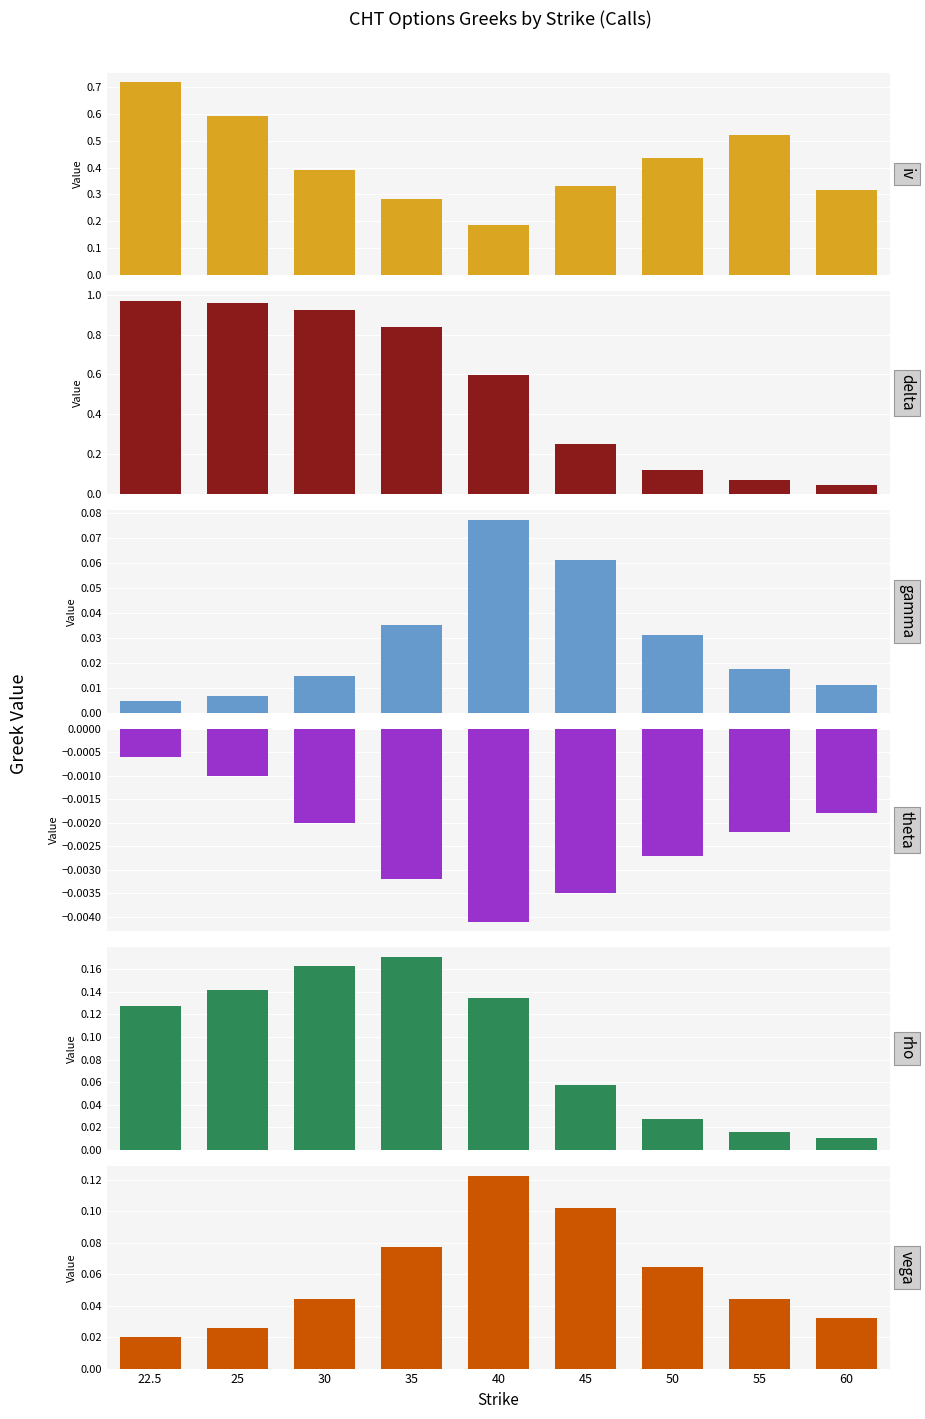

What is the total value across all series at 22.5?

1.8